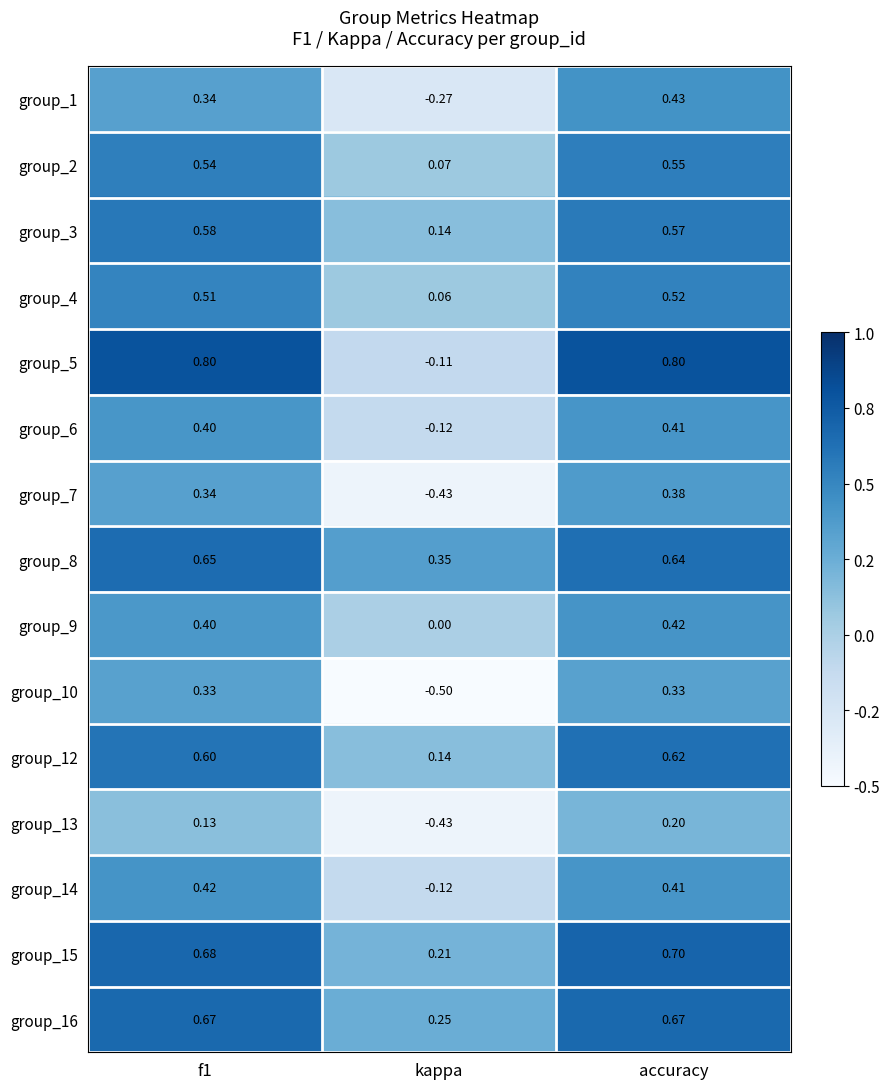

At which category is the sum across all series the highest?

accuracy